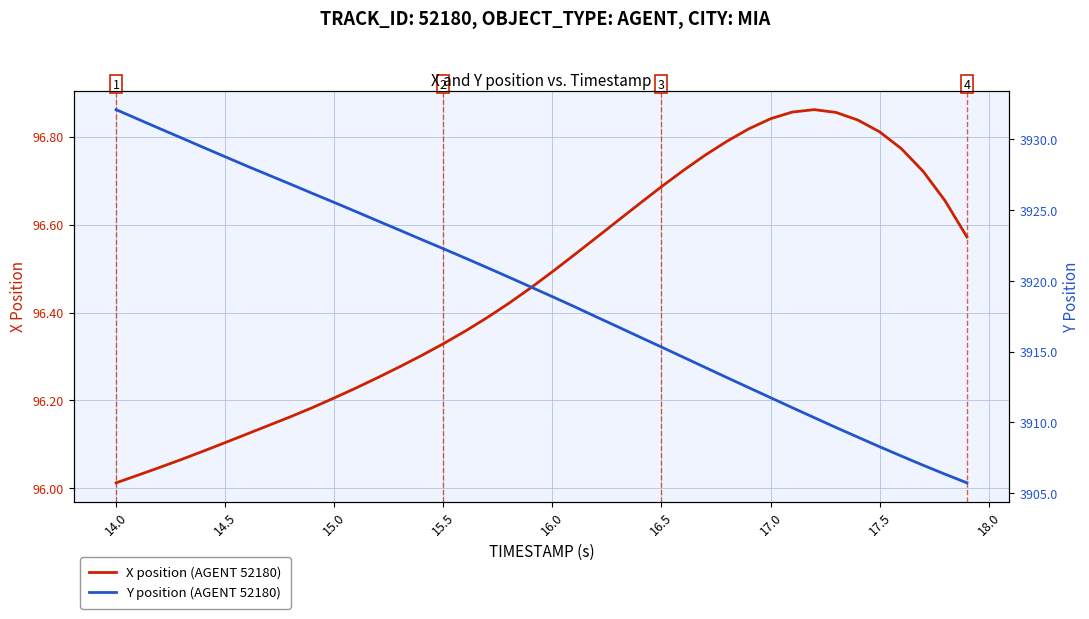

True or false: X position (AGENT 52180) has a value of 96.5 at 16.0.

True